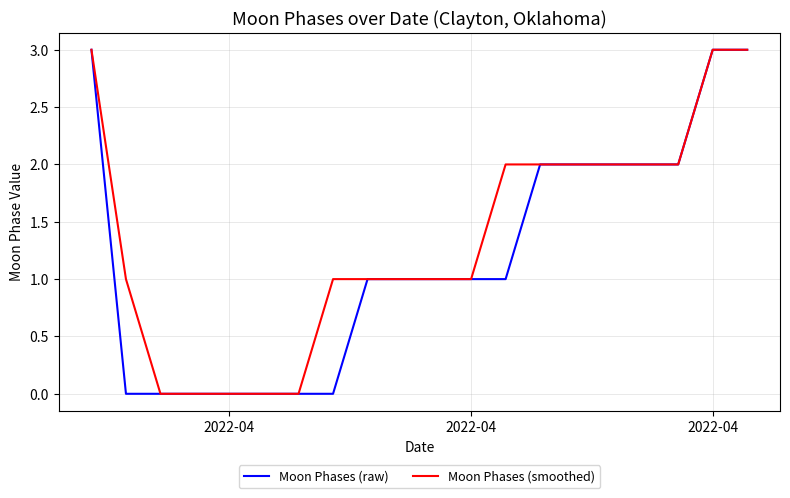

How many lines are shown in the chart?

2